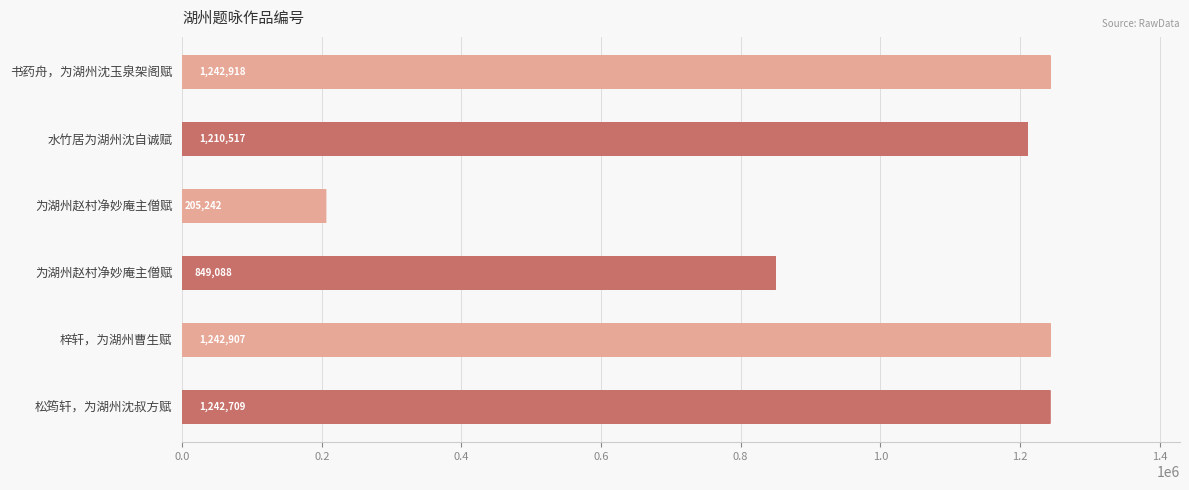

How many series are shown in this chart?

1